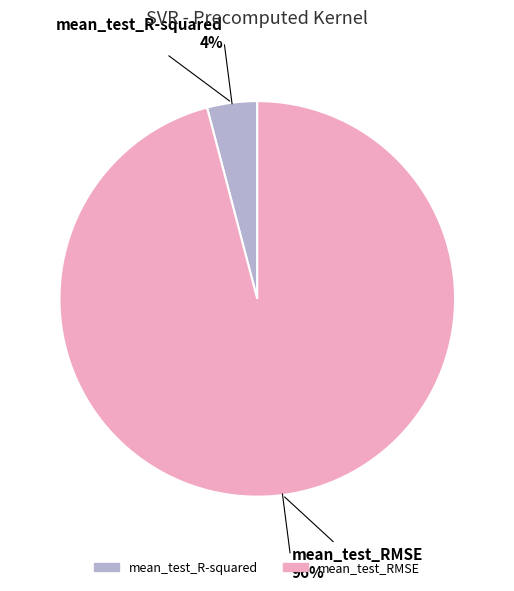

True or false: mean_test_R-squared accounts for 9% of the total.

False